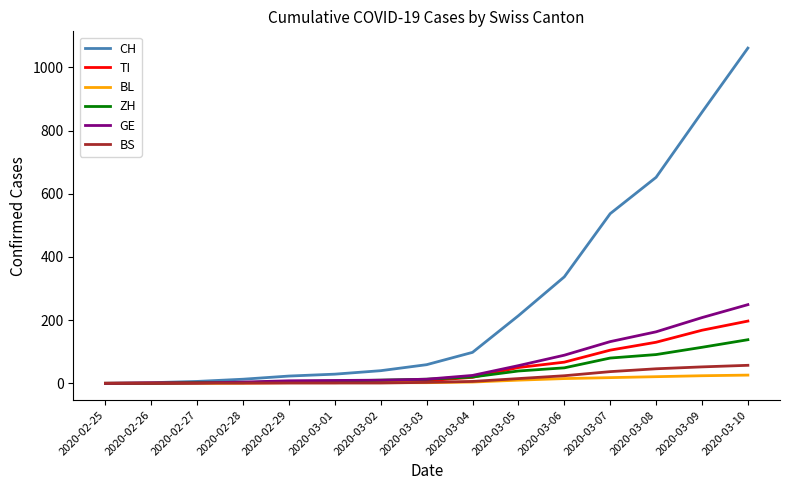

What position from the left is 2020-02-26?

2